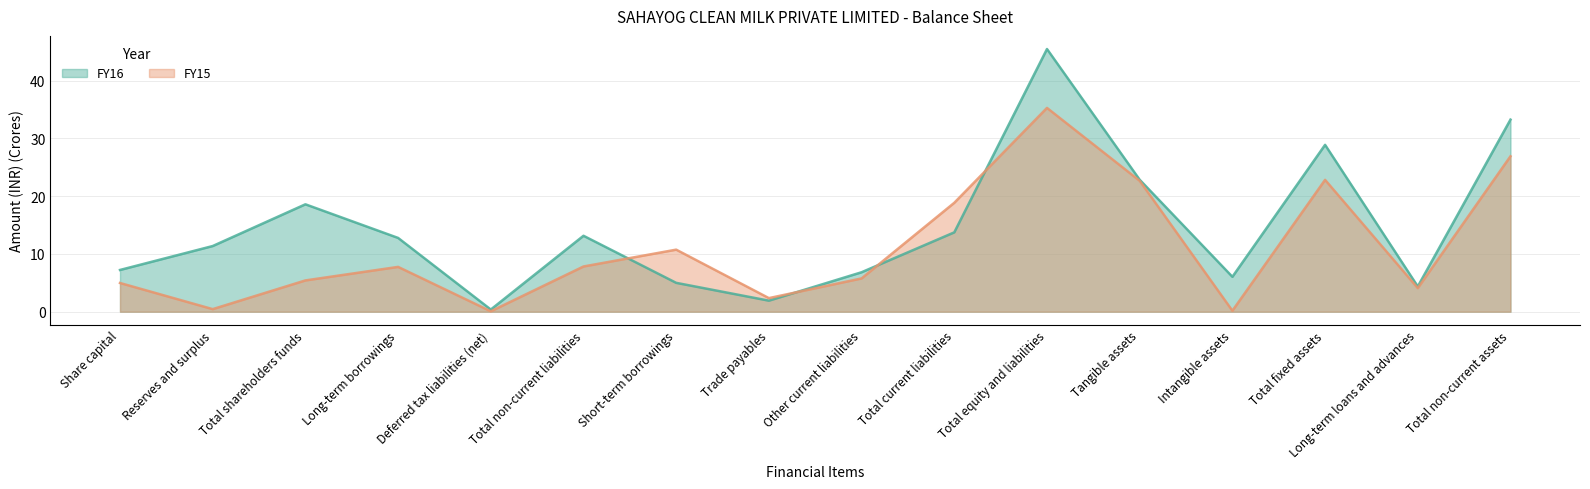

Which category has the highest value in the FY16 series?

Total equity and liabilities